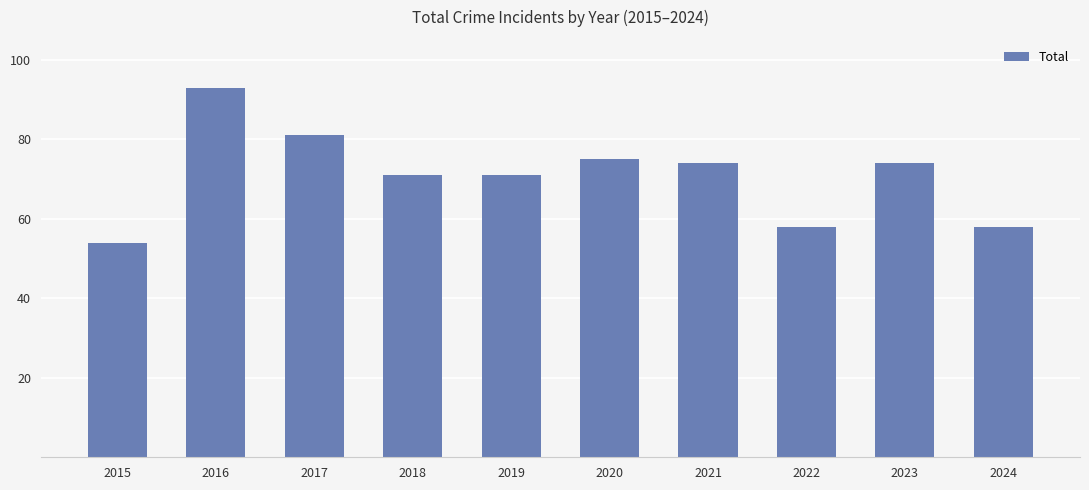

How many categories are shown in the chart?

10